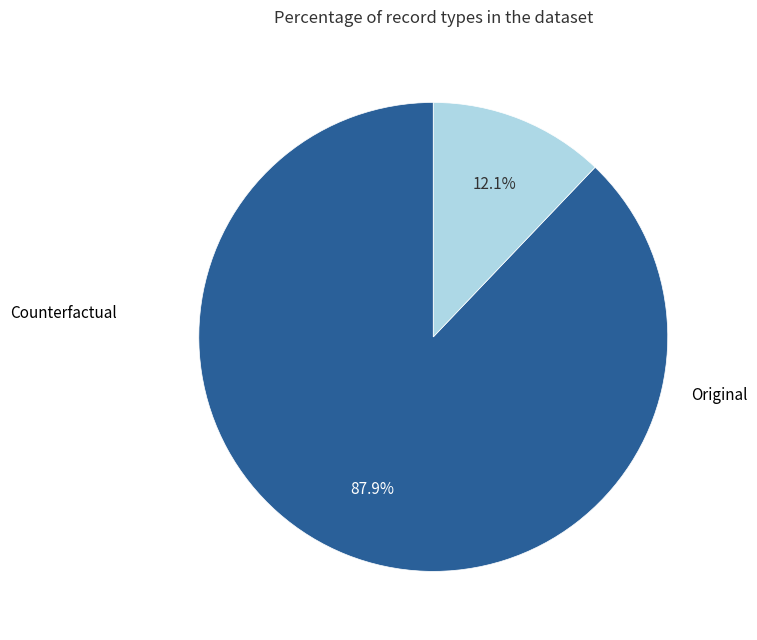

Is the sum of Counterfactual and Original greater than half?

Yes